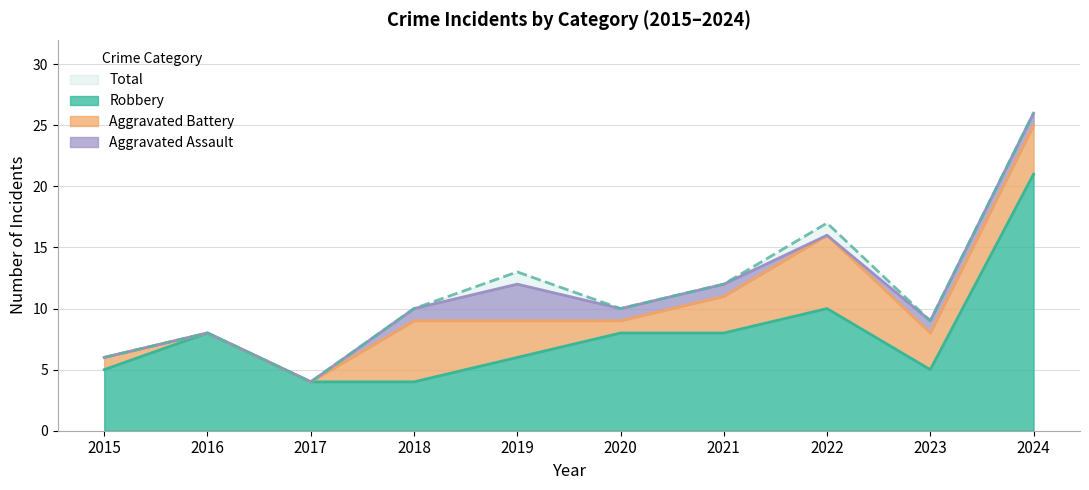

Which series has the largest total across all categories?

Total